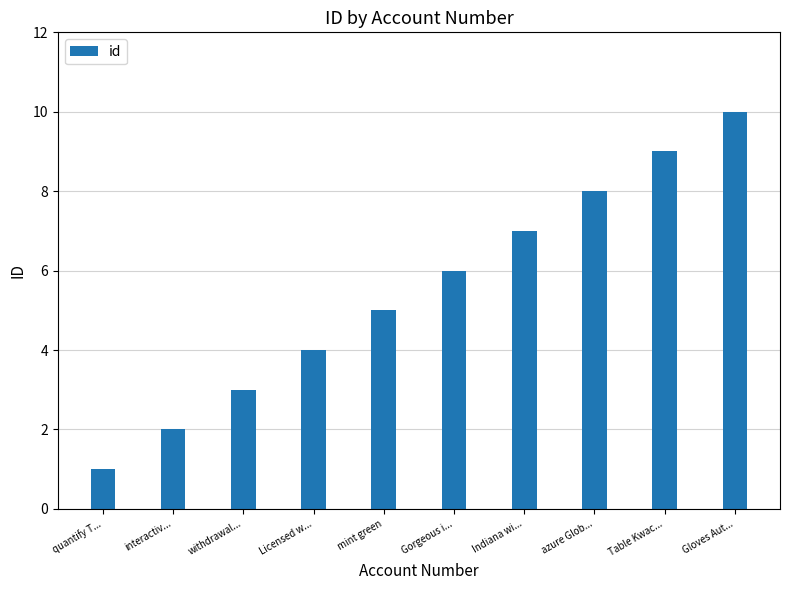

What is the change in value from Table Kwac... to Gloves Aut...?

+1